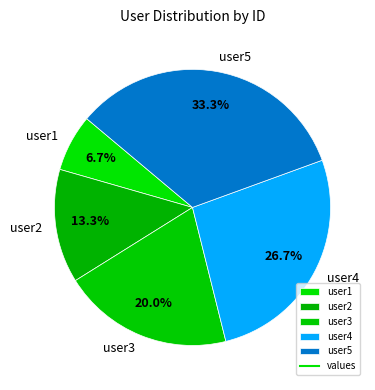

Which slice is the largest?

user5